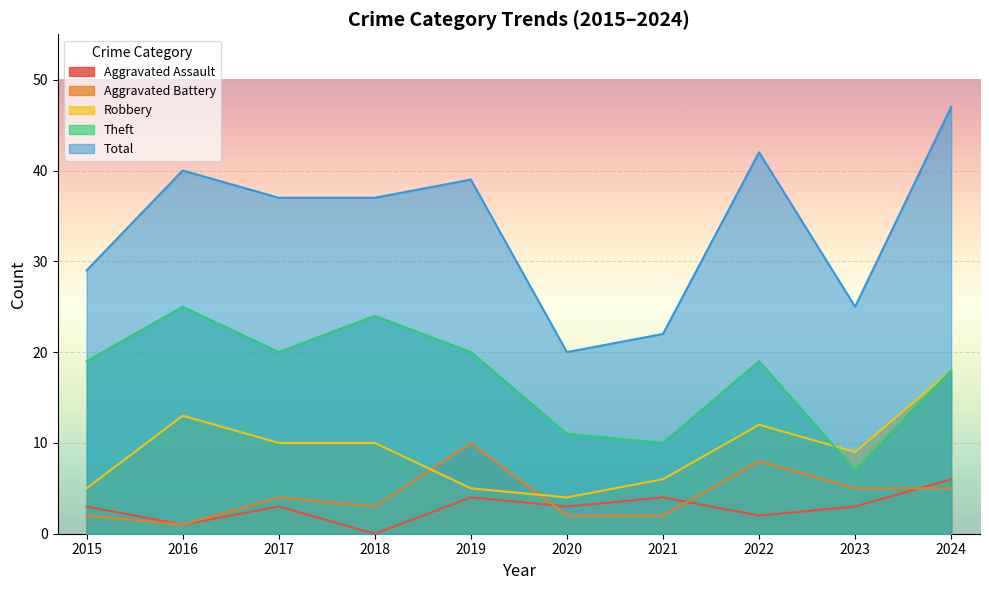

Reading left to right, transcribe all the data shown in this chart.

Aggravated Assault: 3	1	3	0	4	3	4	2	3	6
Aggravated Battery: 2	1	4	3	10	2	2	8	5	5
Robbery: 5	13	10	10	5	4	6	12	9	18
Theft: 19	25	20	24	20	11	10	19	7	18
Total: 29	40	37	37	39	20	22	42	25	47